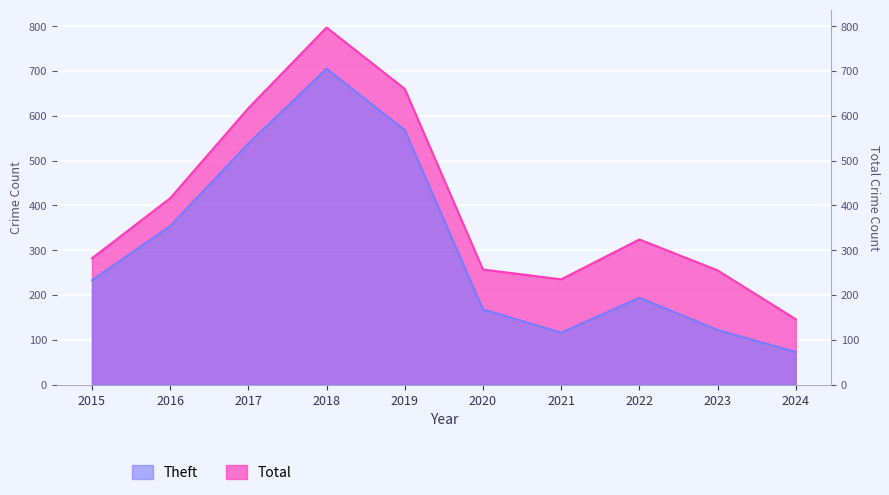

Is the value of Theft at 2019 greater than the value of Total at 2019?

No